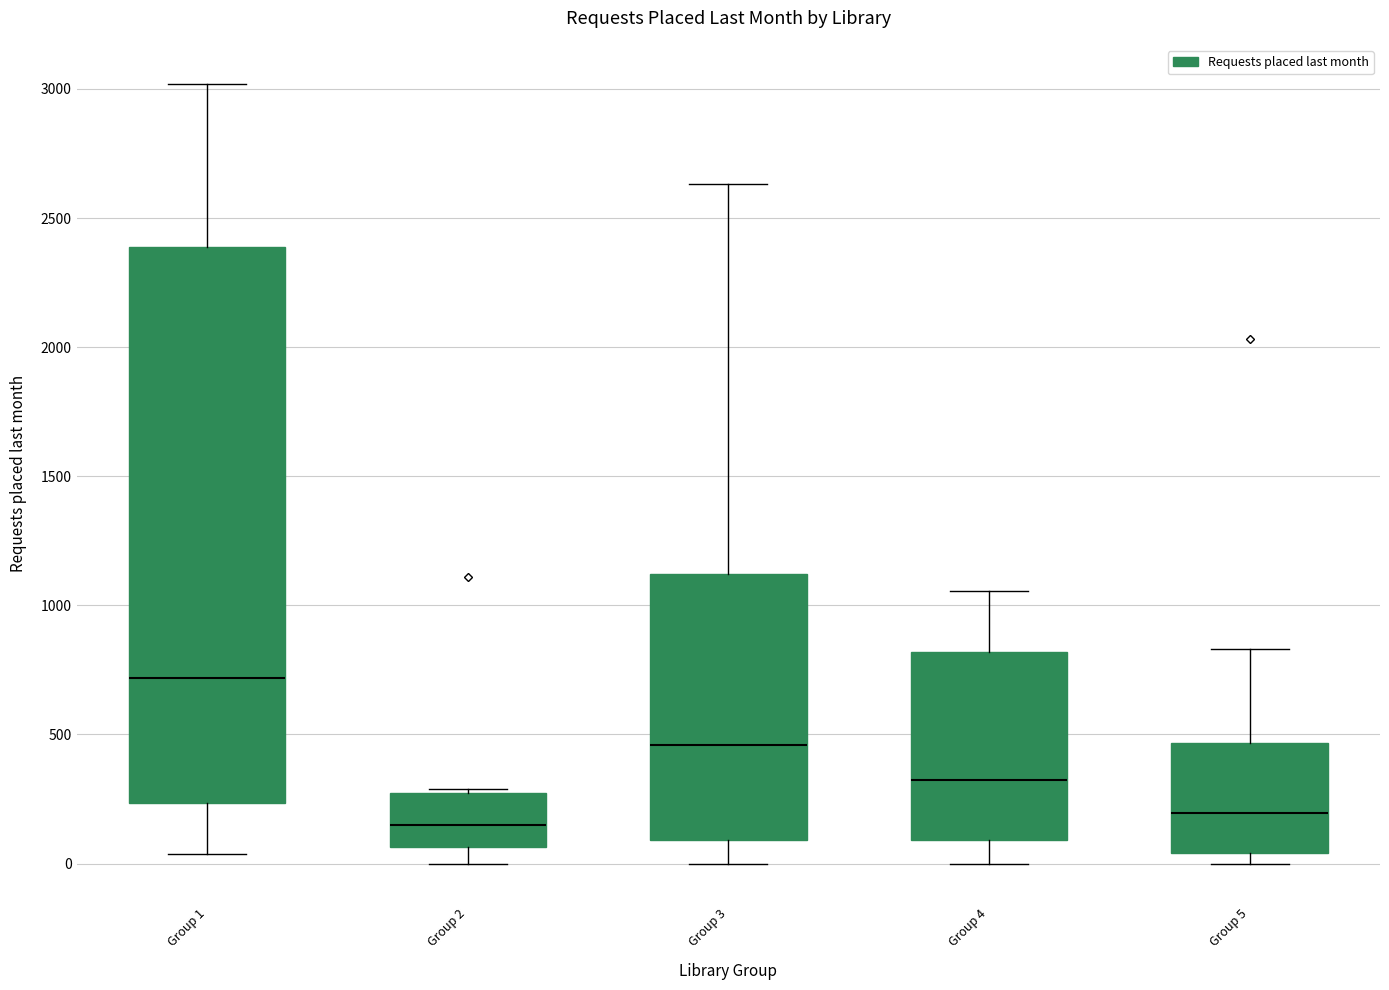

Reading left to right, read every box against the y-axis: the position of its median line, the range the box covers, and the ends of its whiskers. The values are not printed on the chart, so give them approximately, as read against the axis.

Group 1: median 700, box 250 to 2400, whiskers 50 to 3000
Group 2: median 150, box 50 to 300, whiskers 0 to 300
Group 3: median 450, box 100 to 1100, whiskers 0 to 2650
Group 4: median 300, box 100 to 800, whiskers 0 to 1050
Group 5: median 200, box 50 to 450, whiskers 0 to 850